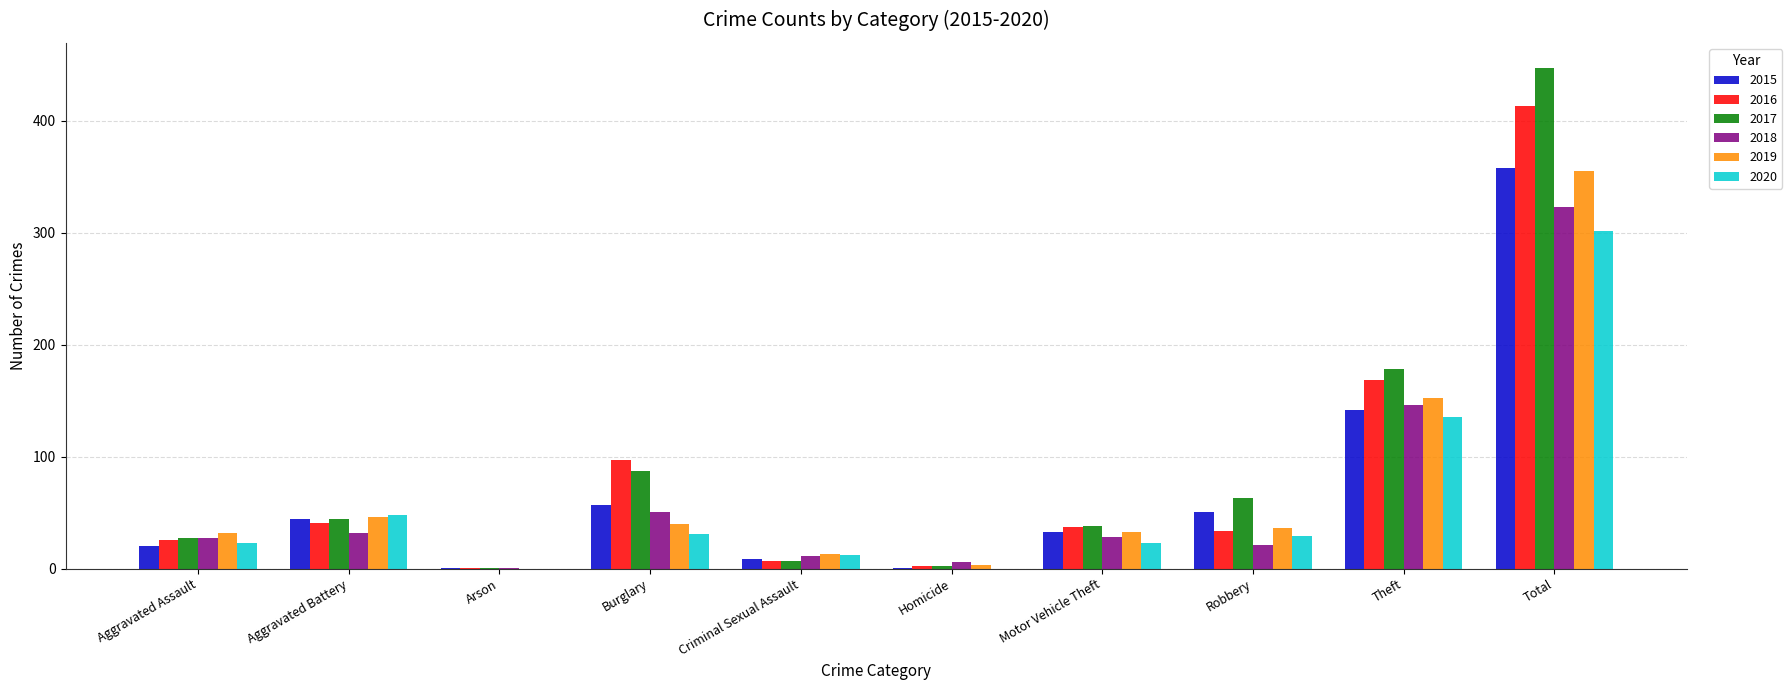

What is the average value of the 2017 series?

89